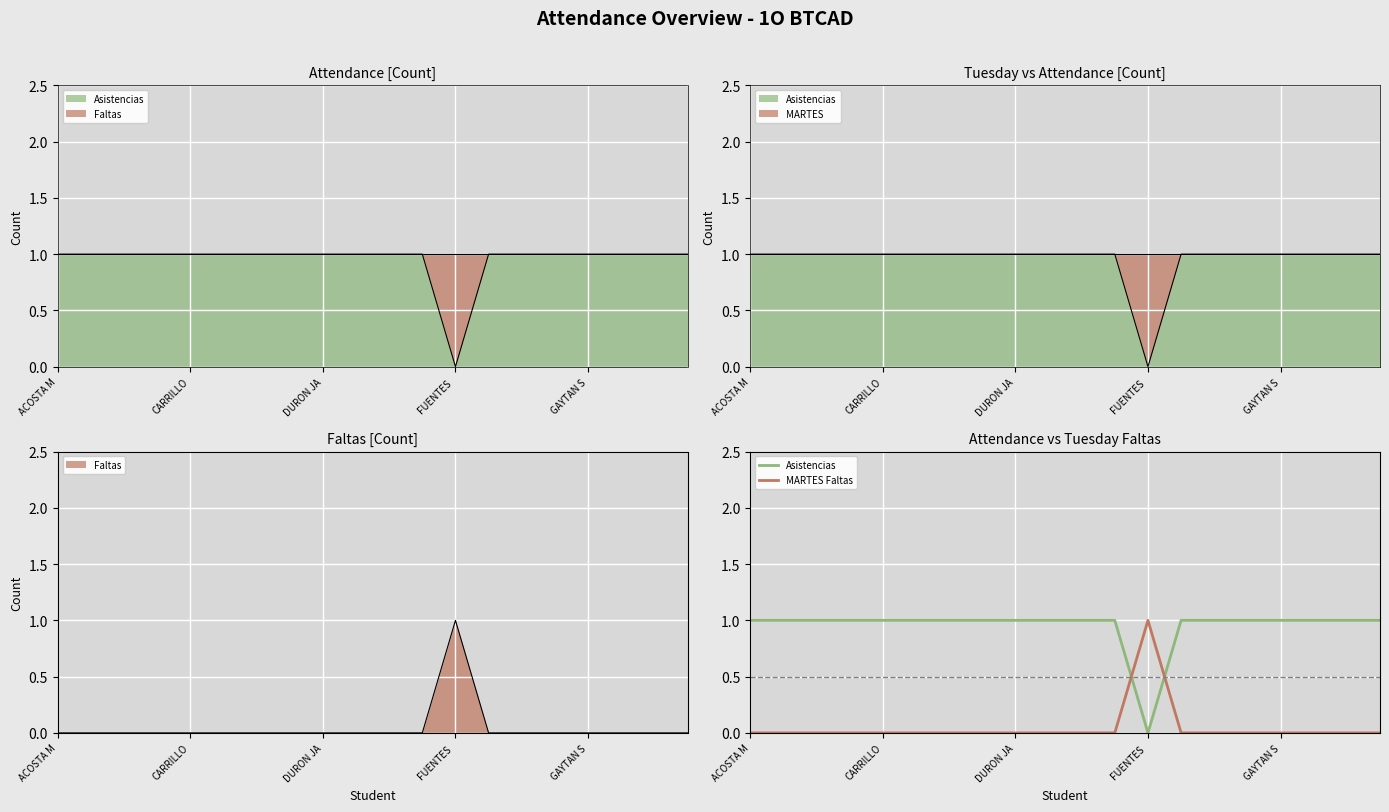

How many intersections are there between MARTES Faltas and Asistencias?

2